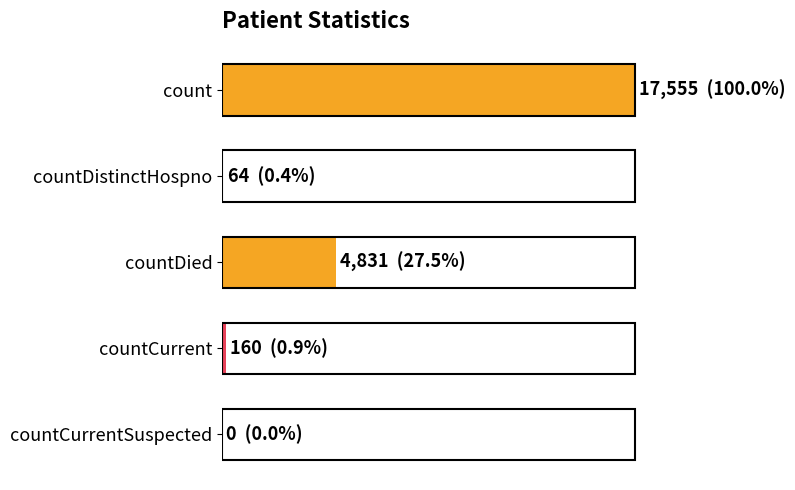

Are the bars horizontal?

Yes